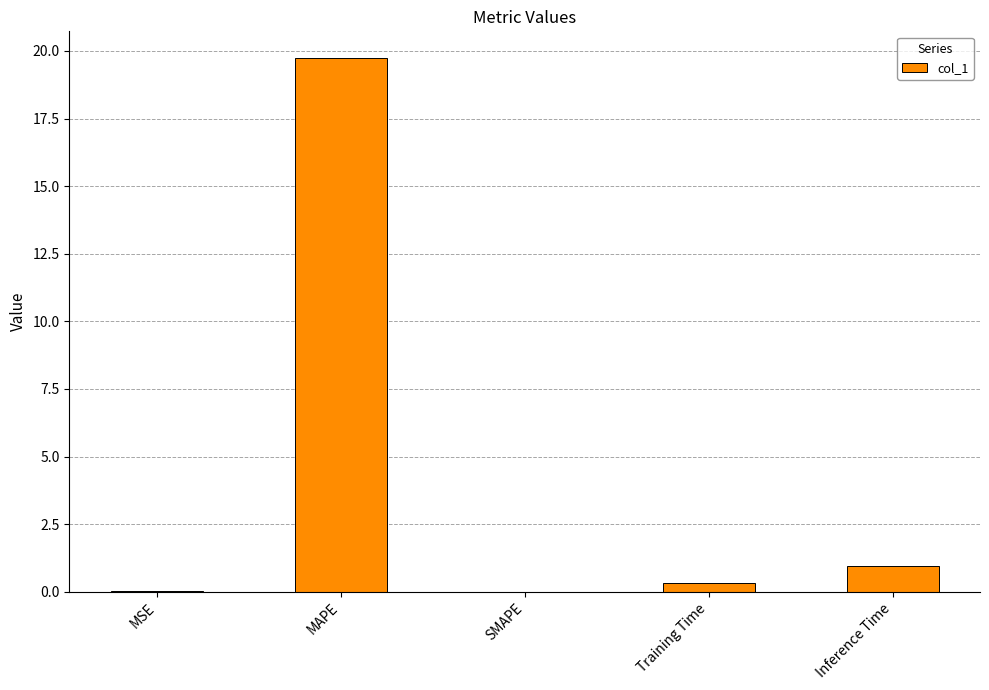

What is the average value?

4.2